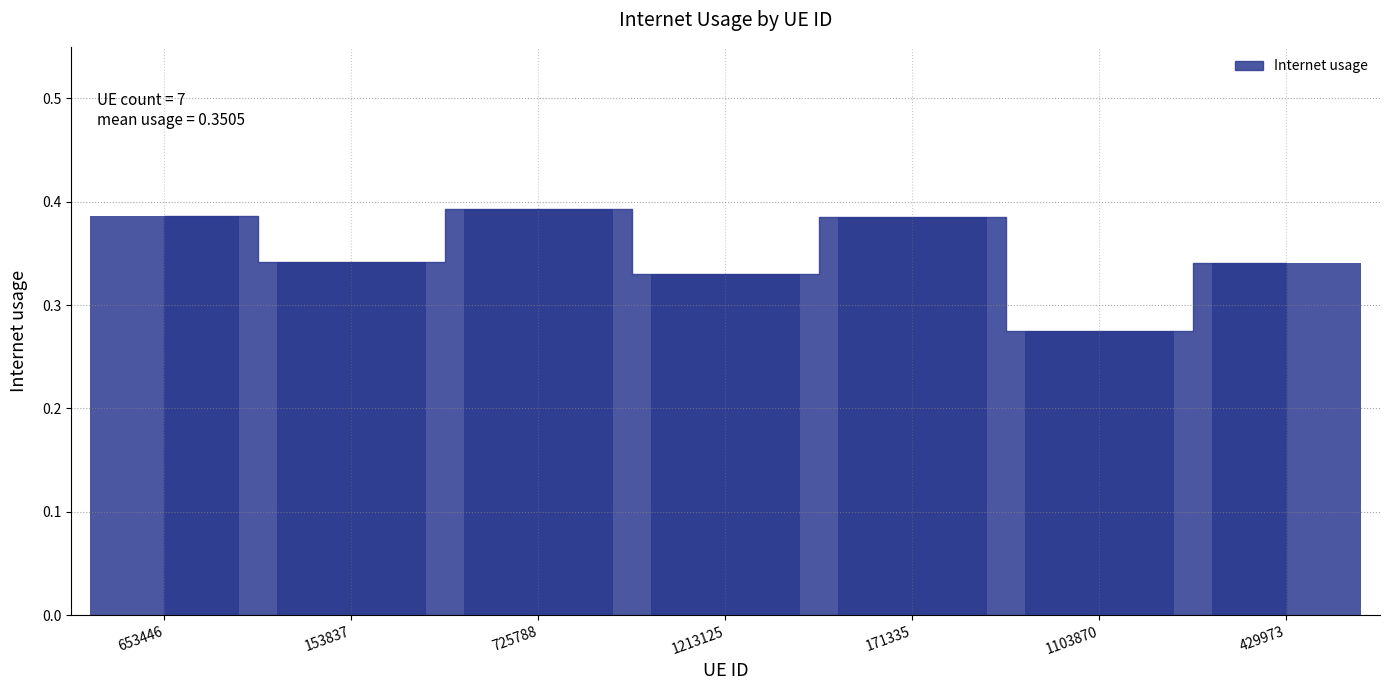

What is the change in value from 1103870 to 429973?

+0.1